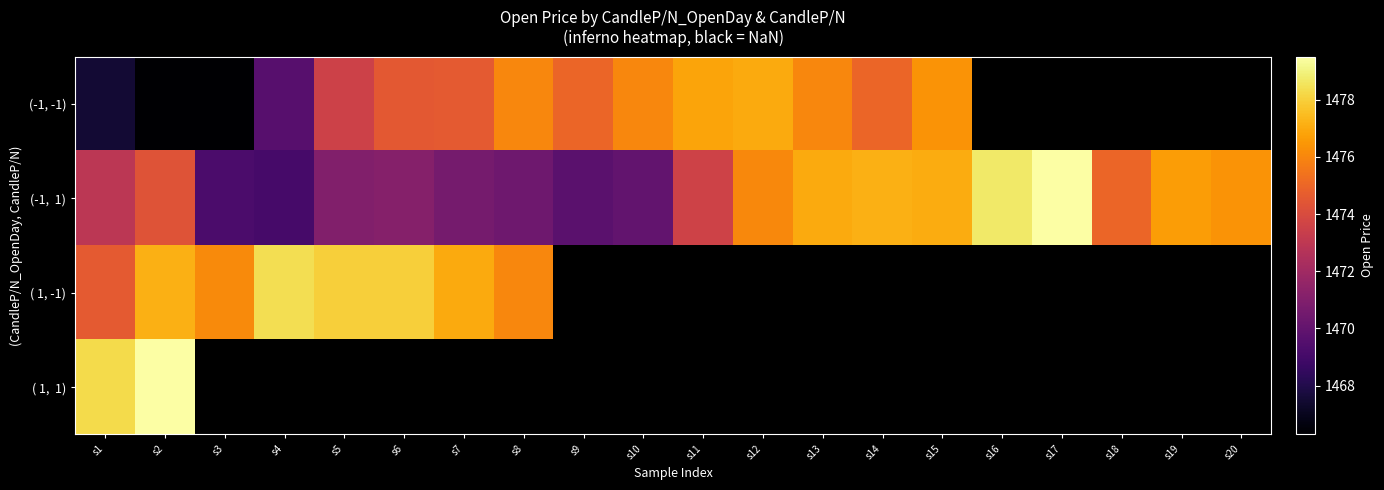

Is the value of (-1, 1) at s8 greater than the value of ( 1, 1) at s13?

No